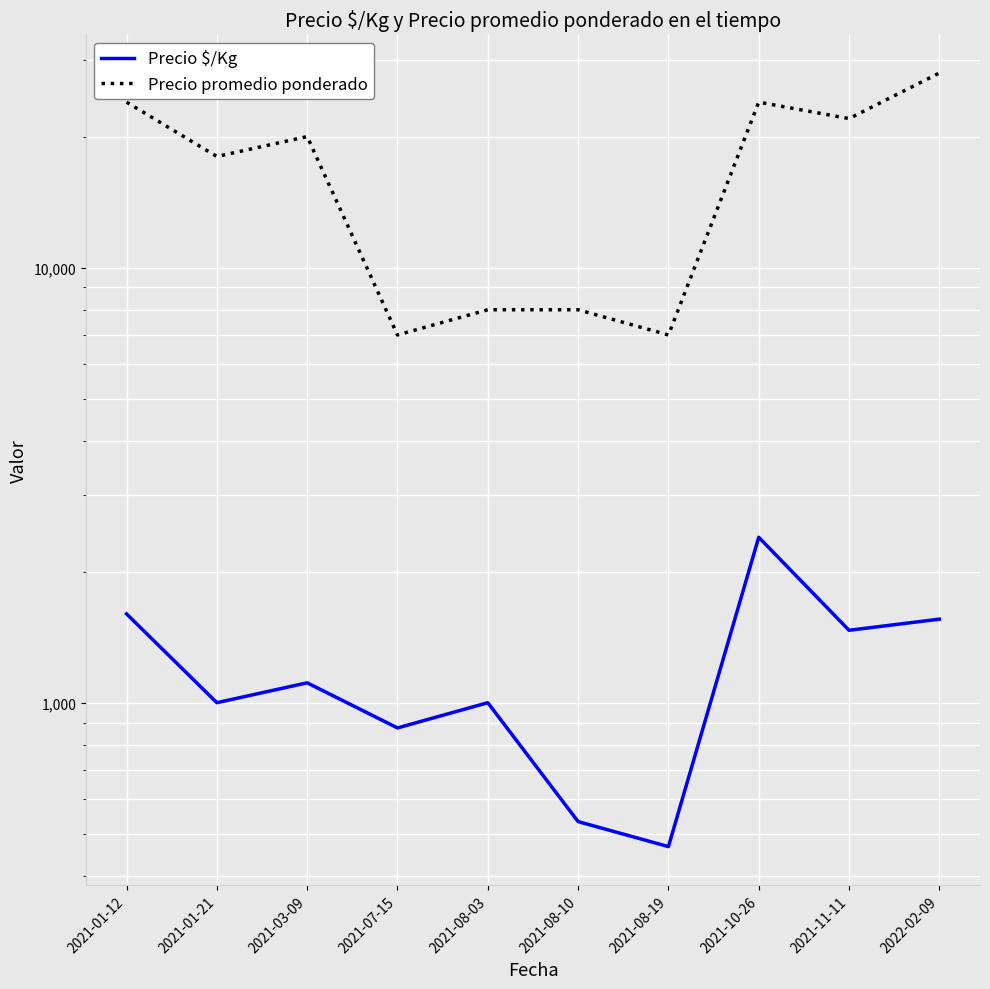

At how many categories does at least one series exceed 19751?

5